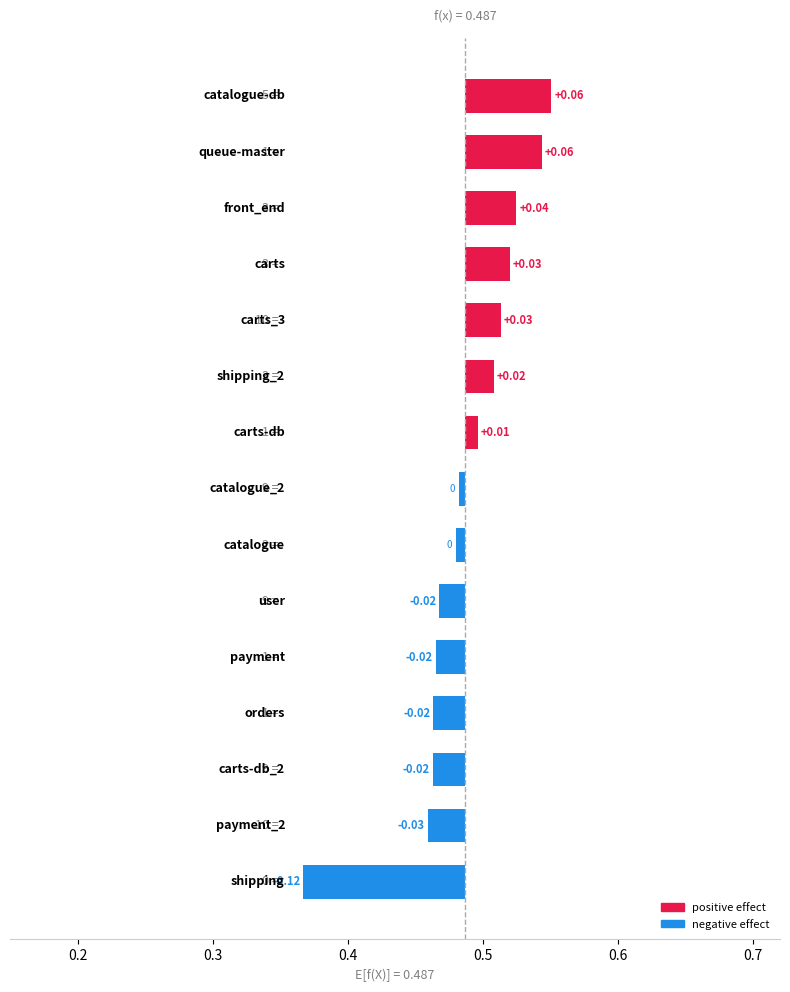

How many data points does each series have?

15